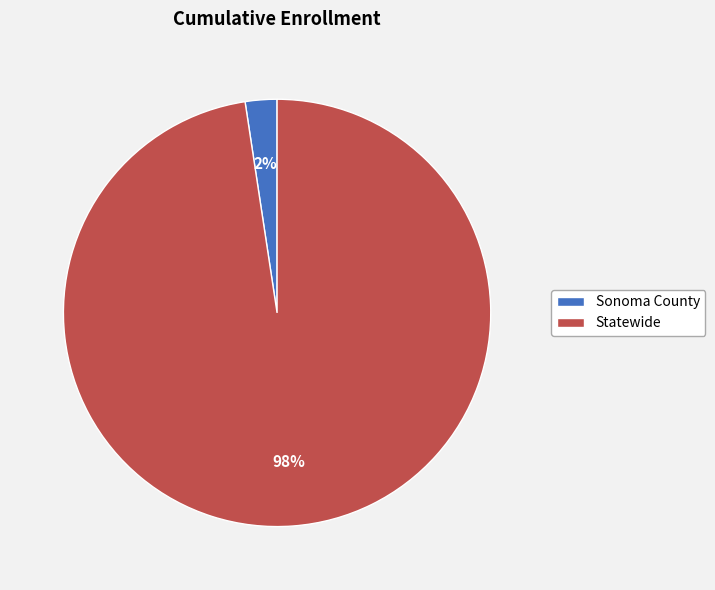

Does Sonoma County account for over 50% of the chart?

No